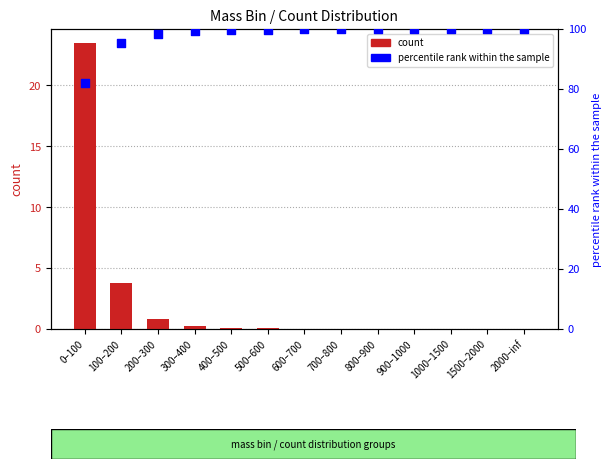

Which series has the widest spread of Y values?

count